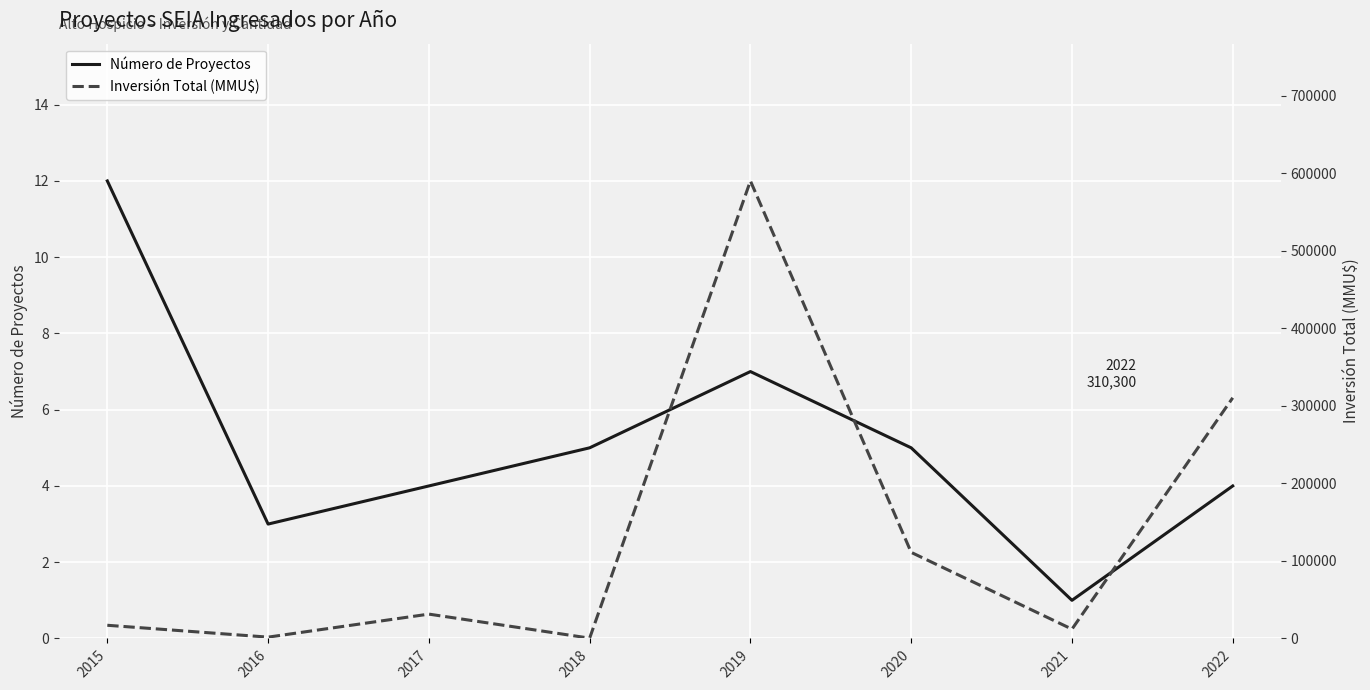

At which category is the sum across all series the highest?

2019